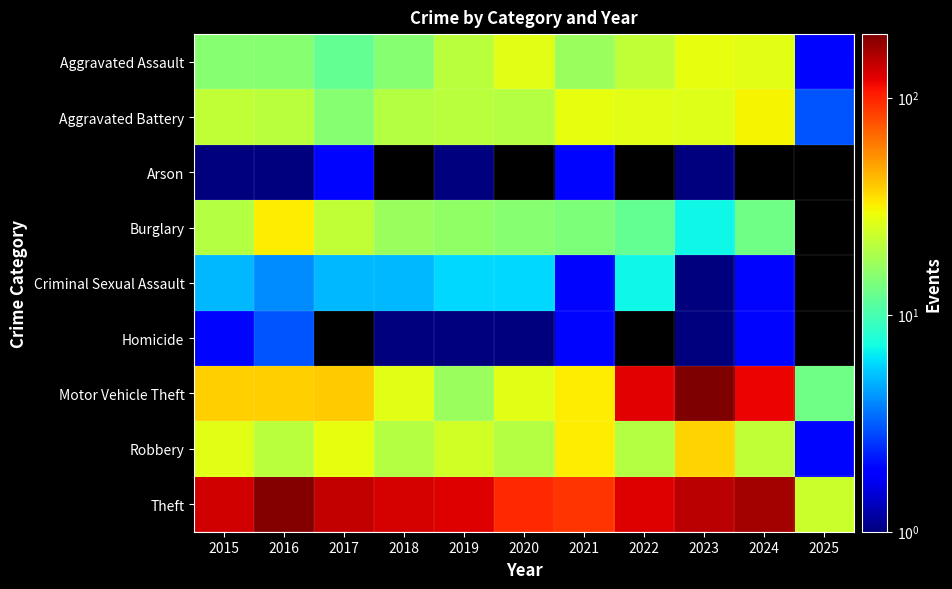

The value of Criminal Sexual Assault at 2019 is 6.0. True or false?

True